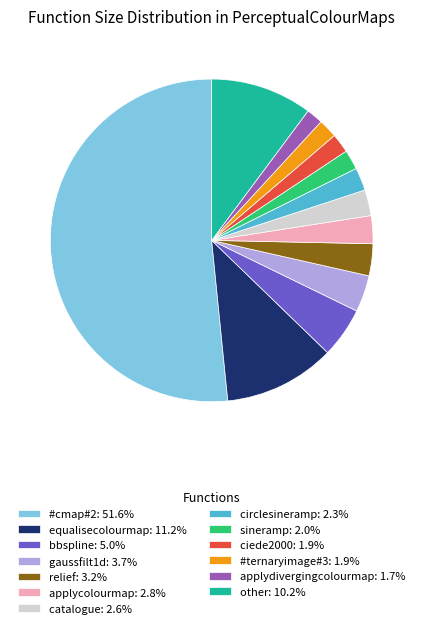

Does any single category account for the majority?

Yes